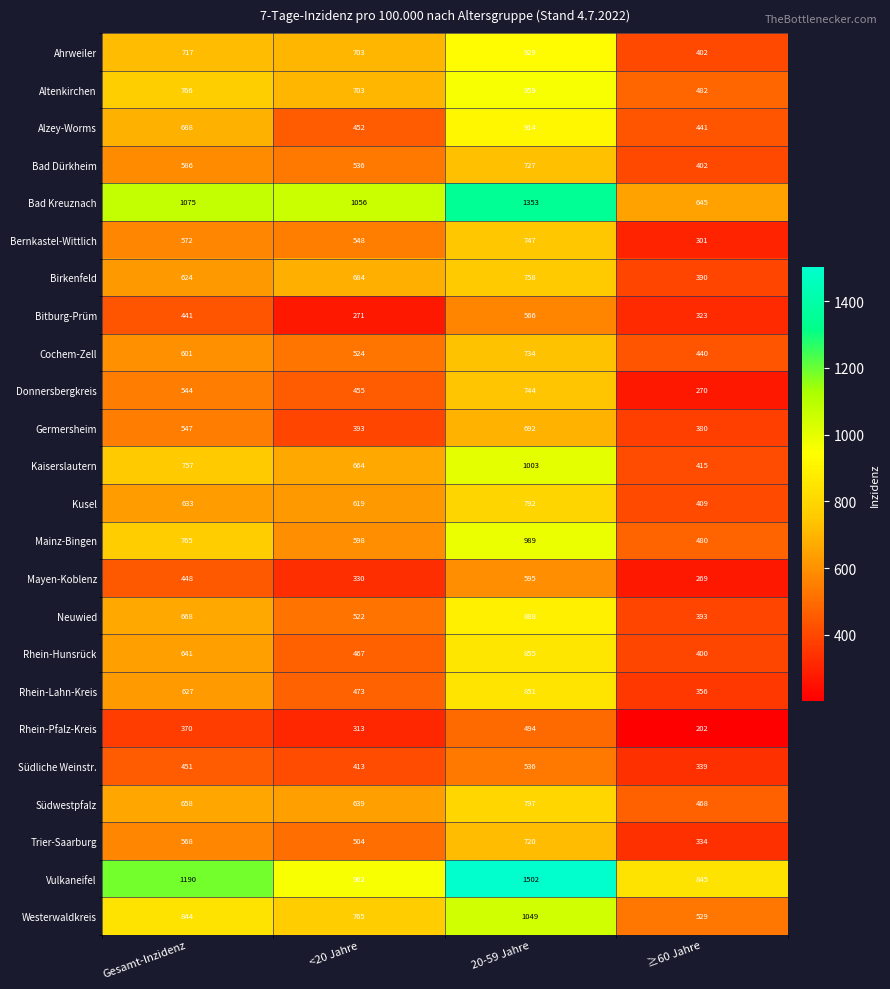

What is the greatest value displayed?

1502